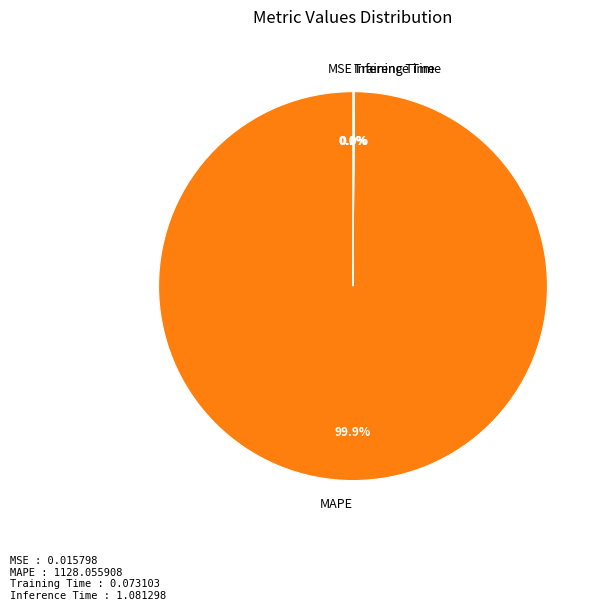

What is the largest slice in the pie chart?

MAPE